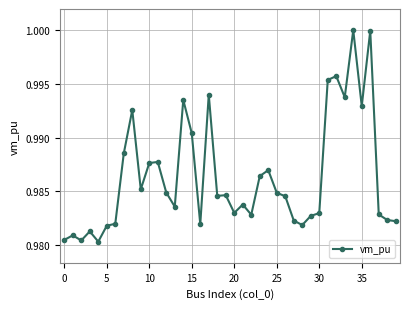

What is the sum of all values?

39.5